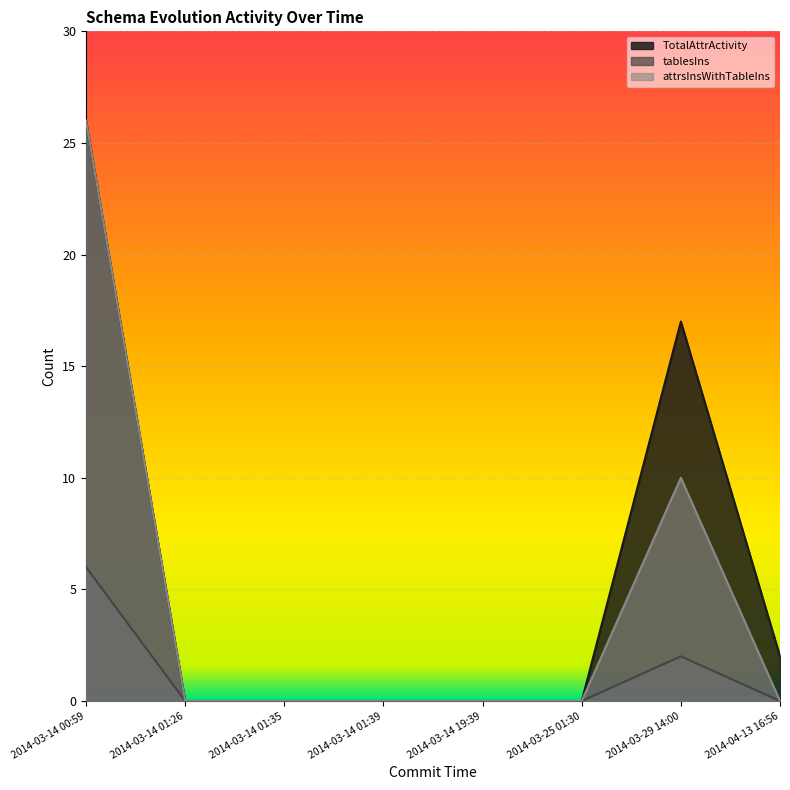

What is the label of the 1st point from the right?

2014-04-13 16:56